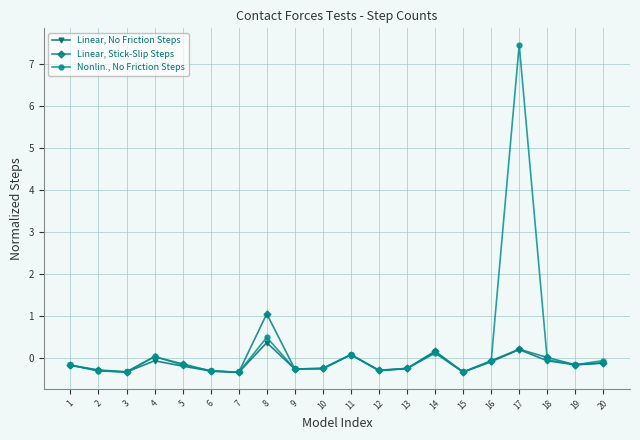

The Nonlin., No Friction Steps series shows -0.1 at 16. True or false?

True